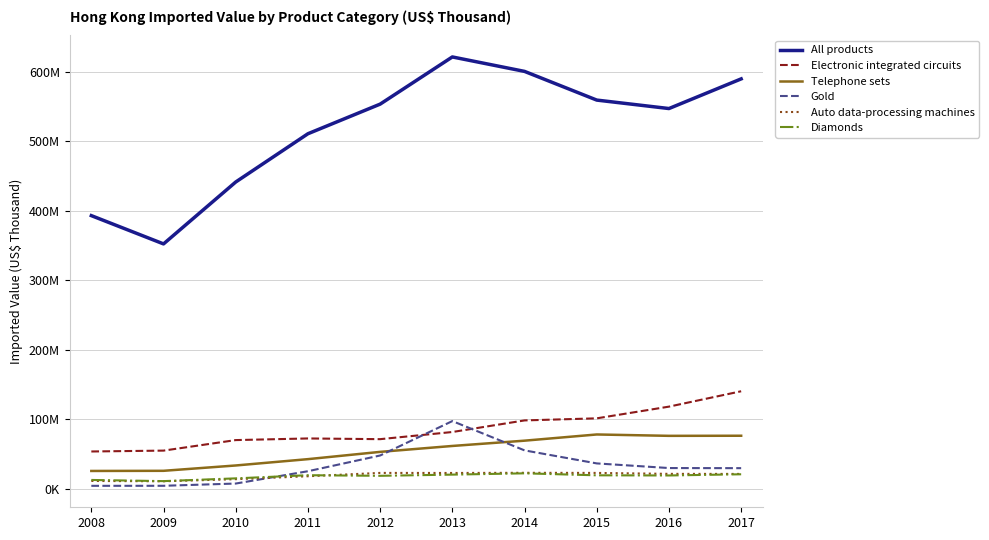

True or false: Telephone sets and Electronic integrated circuits cross at least once.

False